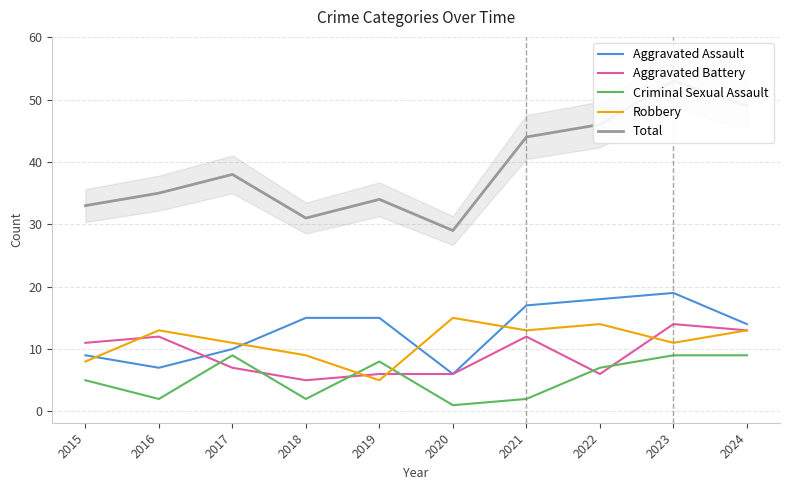

Between which two adjacent categories do Aggravated Assault and Robbery first intersect?

2015 and 2016